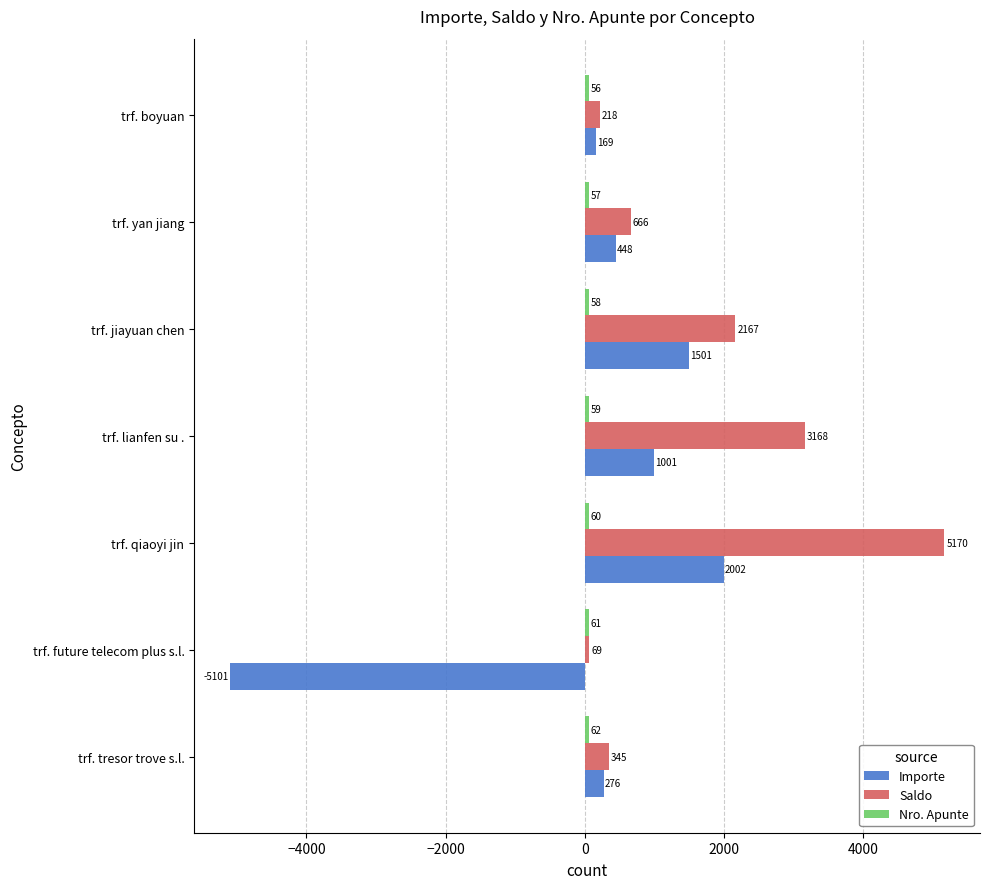

What is the approximate value of Saldo at trf. jiayuan chen?

2167.3